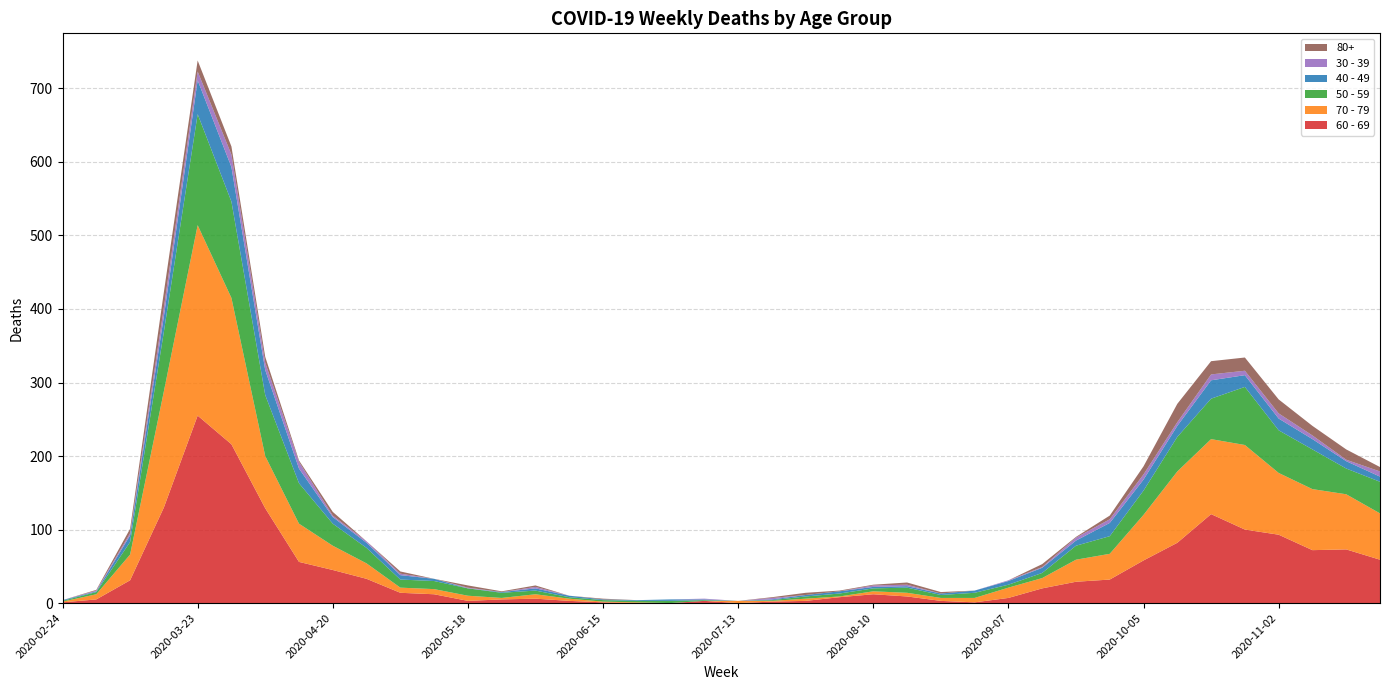

Reading left to right, what are all the values shown in this chart?

60 - 69: 2020-02-24=1	2020-03-02=5	2020-03-09=31	2020-03-16=130	2020-03-23=255	2020-03-30=216	2020-04-06=129	2020-04-13=56	2020-04-20=45	2020-04-27=33	2020-05-04=14	2020-05-11=12	2020-05-18=3	2020-05-25=5	2020-06-01=6	2020-06-08=3	2020-06-15=1	2020-06-22=0	2020-06-29=0	2020-07-06=3	2020-07-13=0	2020-07-20=2	2020-07-27=3	2020-08-03=8	2020-08-10=12	2020-08-17=9	2020-08-24=3	2020-08-31=1	2020-09-07=7	2020-09-14=20	2020-09-21=29	2020-09-28=32	2020-10-05=58	2020-10-12=82	2020-10-19=121	2020-10-26=100	2020-11-02=93	2020-11-09=72	2020-11-16=73	2020-11-23=59
70 - 79: 2020-02-24=1	2020-03-02=7	2020-03-09=35	2020-03-16=158	2020-03-23=259	2020-03-30=199	2020-04-06=71	2020-04-13=52	2020-04-20=33	2020-04-27=21	2020-05-04=7	2020-05-11=7	2020-05-18=7	2020-05-25=2	2020-06-01=6	2020-06-08=3	2020-06-15=1	2020-06-22=1	2020-06-29=0	2020-07-06=0	2020-07-13=3	2020-07-20=1	2020-07-27=3	2020-08-03=1	2020-08-10=4	2020-08-17=5	2020-08-24=4	2020-08-31=6	2020-09-07=14	2020-09-14=14	2020-09-21=30	2020-09-28=35	2020-10-05=62	2020-10-12=97	2020-10-19=102	2020-10-26=115	2020-11-02=84	2020-11-09=83	2020-11-16=75	2020-11-23=63
50 - 59: 2020-02-24=1	2020-03-02=3	2020-03-09=17	2020-03-16=81	2020-03-23=151	2020-03-30=131	2020-04-06=83	2020-04-13=55	2020-04-20=30	2020-04-27=21	2020-05-04=11	2020-05-11=11	2020-05-18=10	2020-05-25=7	2020-06-01=5	2020-06-08=2	2020-06-15=2	2020-06-22=2	2020-06-29=3	2020-07-06=1	2020-07-13=0	2020-07-20=1	2020-07-27=3	2020-08-03=4	2020-08-10=4	2020-08-17=7	2020-08-24=4	2020-08-31=7	2020-09-07=4	2020-09-14=7	2020-09-21=19	2020-09-28=24	2020-10-05=33	2020-10-12=47	2020-10-19=55	2020-10-26=79	2020-11-02=58	2020-11-09=54	2020-11-16=35	2020-11-23=43
40 - 49: 2020-02-24=1	2020-03-02=1	2020-03-09=9	2020-03-16=21	2020-03-23=46	2020-03-30=47	2020-04-06=34	2020-04-13=20	2020-04-20=9	2020-04-27=7	2020-05-04=6	2020-05-11=3	2020-05-18=0	2020-05-25=1	2020-06-01=3	2020-06-08=2	2020-06-15=1	2020-06-22=1	2020-06-29=2	2020-07-06=1	2020-07-13=0	2020-07-20=1	2020-07-27=2	2020-08-03=3	2020-08-10=2	2020-08-17=2	2020-08-24=2	2020-08-31=3	2020-09-07=5	2020-09-14=7	2020-09-21=7	2020-09-28=18	2020-10-05=15	2020-10-12=15	2020-10-19=25	2020-10-26=16	2020-11-02=16	2020-11-09=14	2020-11-16=10	2020-11-23=7
30 - 39: 2020-02-24=0	2020-03-02=1	2020-03-09=3	2020-03-16=12	2020-03-23=12	2020-03-30=17	2020-04-06=10	2020-04-13=9	2020-04-20=2	2020-04-27=2	2020-05-04=2	2020-05-11=0	2020-05-18=1	2020-05-25=0	2020-06-01=2	2020-06-08=0	2020-06-15=0	2020-06-22=0	2020-06-29=0	2020-07-06=1	2020-07-13=0	2020-07-20=2	2020-07-27=0	2020-08-03=0	2020-08-10=2	2020-08-17=2	2020-08-24=0	2020-08-31=0	2020-09-07=1	2020-09-14=1	2020-09-21=4	2020-09-28=5	2020-10-05=7	2020-10-12=5	2020-10-19=8	2020-10-26=6	2020-11-02=7	2020-11-09=5	2020-11-16=2	2020-11-23=7
80+: 2020-02-24=0	2020-03-02=1	2020-03-09=6	2020-03-16=21	2020-03-23=15	2020-03-30=11	2020-04-06=8	2020-04-13=2	2020-04-20=5	2020-04-27=0	2020-05-04=3	2020-05-11=0	2020-05-18=3	2020-05-25=1	2020-06-01=2	2020-06-08=0	2020-06-15=1	2020-06-22=0	2020-06-29=0	2020-07-06=0	2020-07-13=0	2020-07-20=1	2020-07-27=3	2020-08-03=1	2020-08-10=1	2020-08-17=3	2020-08-24=2	2020-08-31=0	2020-09-07=0	2020-09-14=4	2020-09-21=1	2020-09-28=5	2020-10-05=11	2020-10-12=25	2020-10-19=18	2020-10-26=18	2020-11-02=19	2020-11-09=13	2020-11-16=14	2020-11-23=6